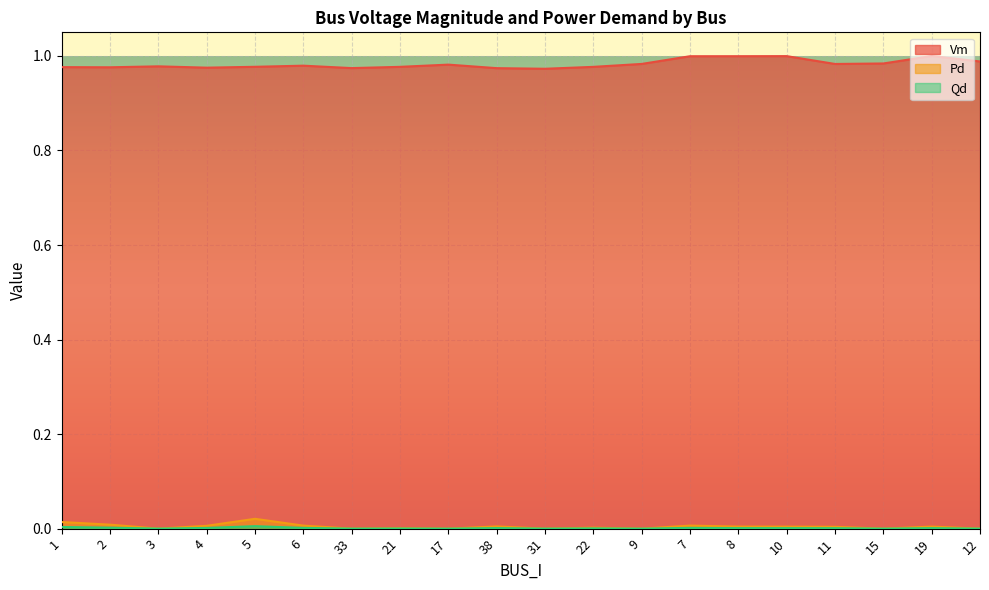

Reading left to right, what are all the values shown in this chart?

Vm: 1.0	1.0	1.0	1.0	1.0	1.0	1.0	1.0	1.0	1.0	1.0	1.0	1.0	1.0	1.0	1.0	1.0	1.0	1.0	1.0
Pd: 0.0	0.0	0.0	0.0	0.0	0.0	0.0	0.0	0.0	0.0	0.0	0.0	0.0	0.0	0.0	0.0	0.0	0.0	0.0	0.0
Qd: 0.0	0.0	0.0	0.0	0.0	0.0	0.0	0.0	0.0	0.0	0.0	0.0	0.0	0.0	0.0	0.0	0.0	0.0	0.0	0.0